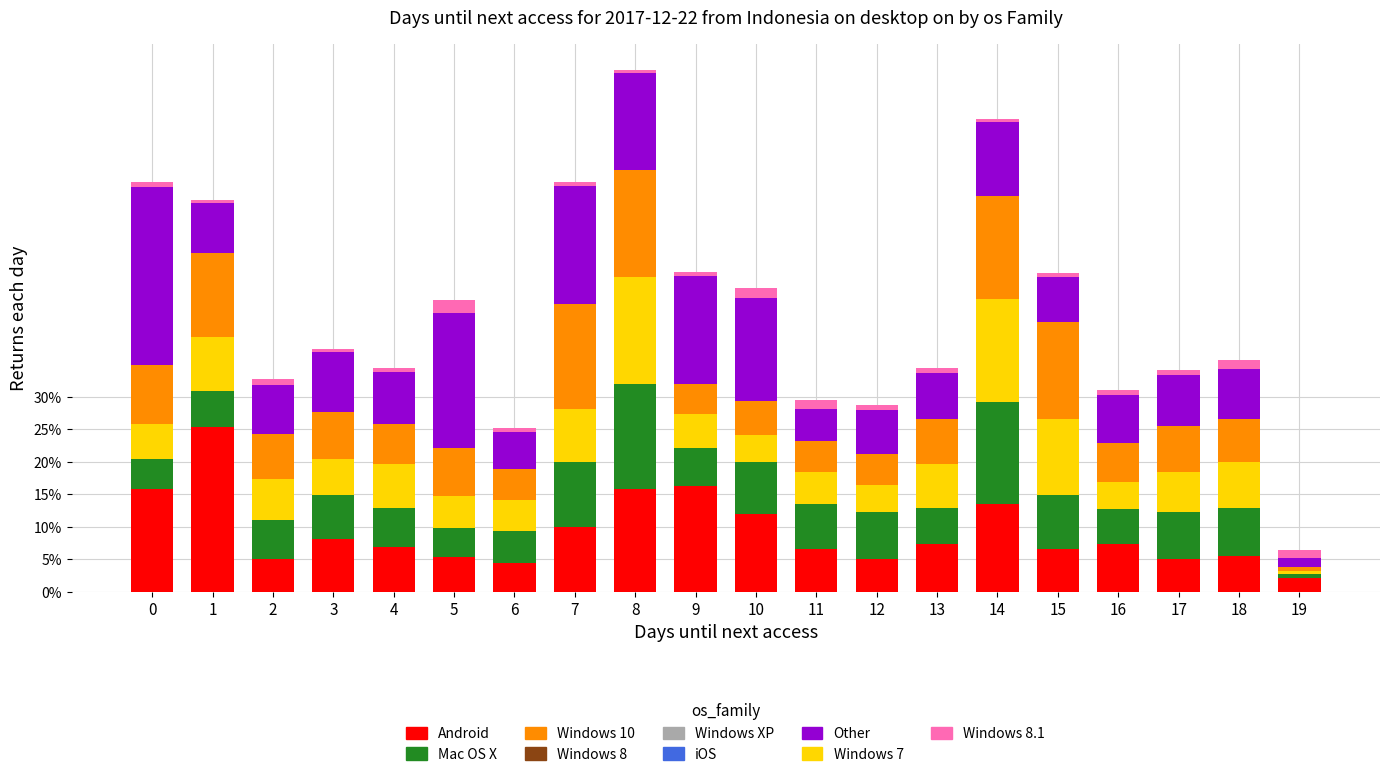

What is the highest value of the Android series?

25.3